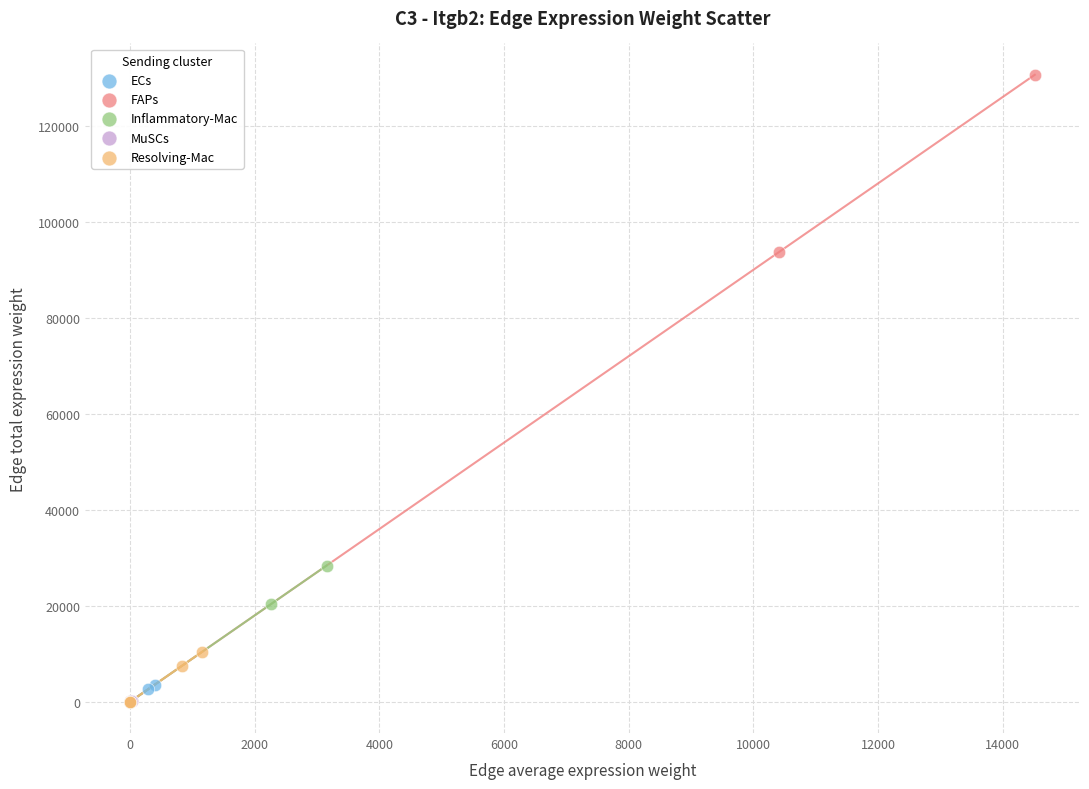

Which series has the widest spread of Y values?

FAPs